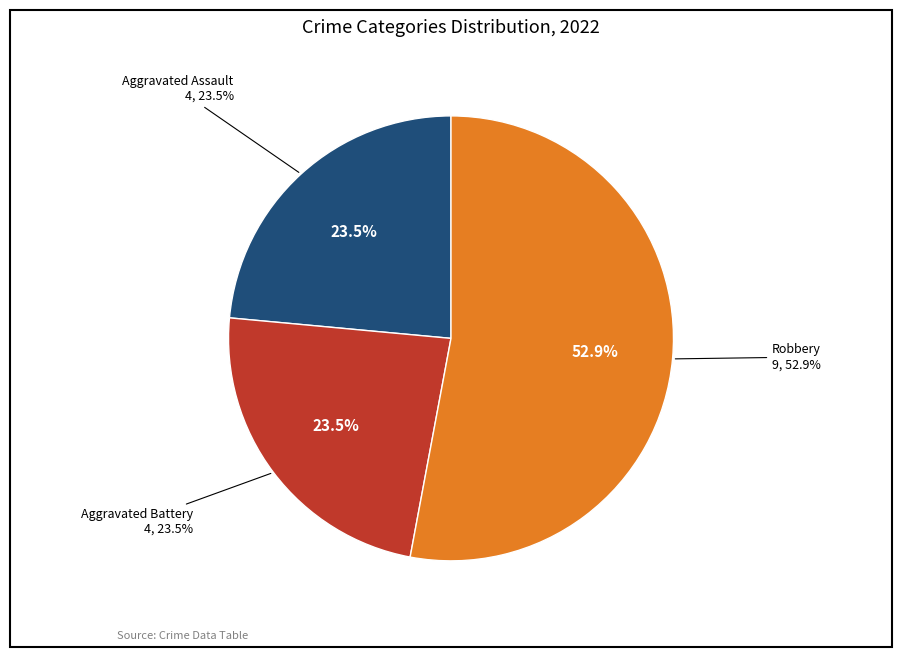

Count the number of slices in the pie.

4